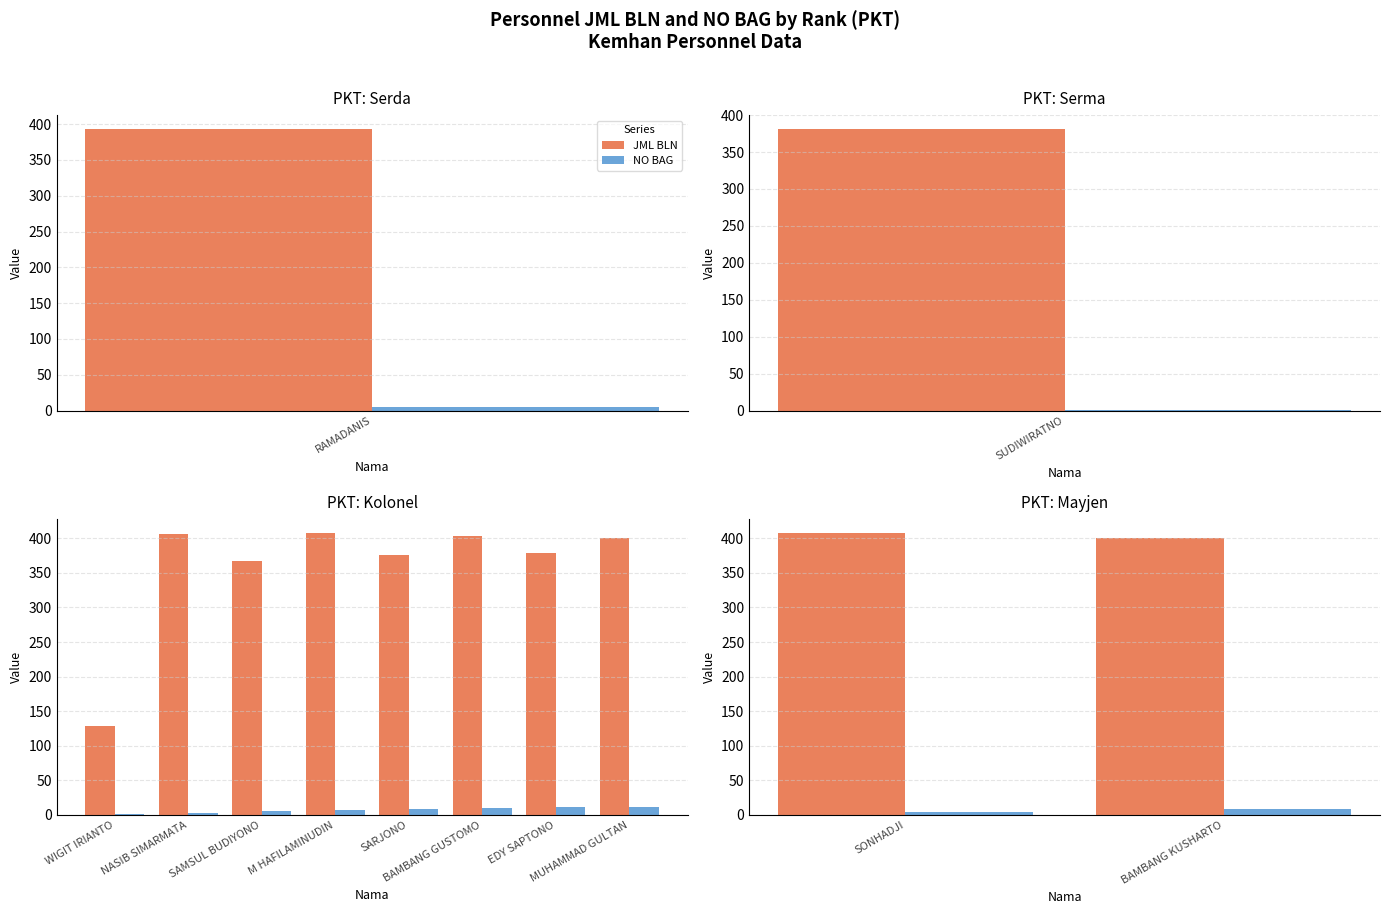

What is the approximate value of NO BAG at SONHADJI?

4